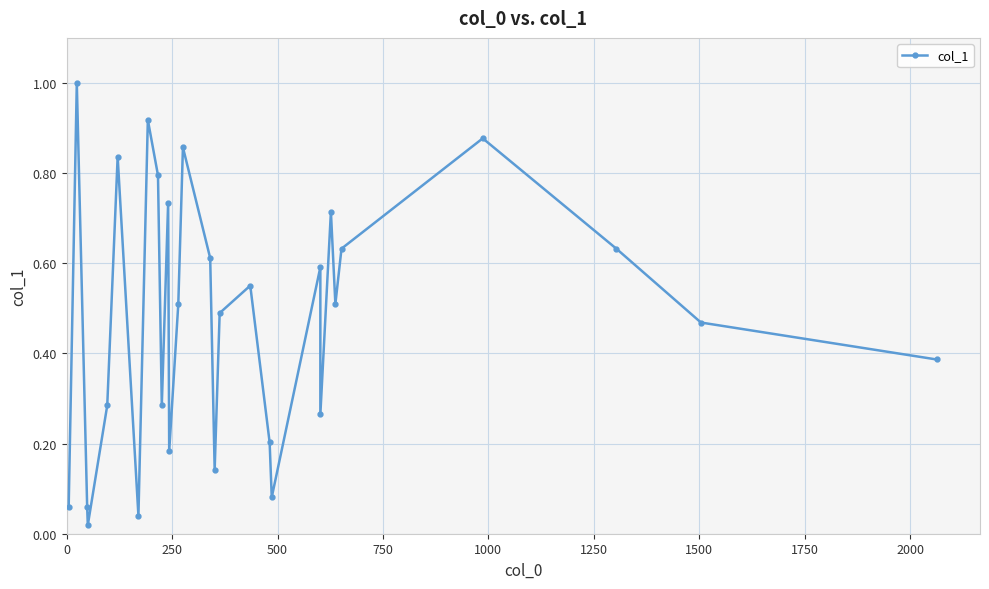

How many interior local valleys (lower than both neighbors) does the data have?

8